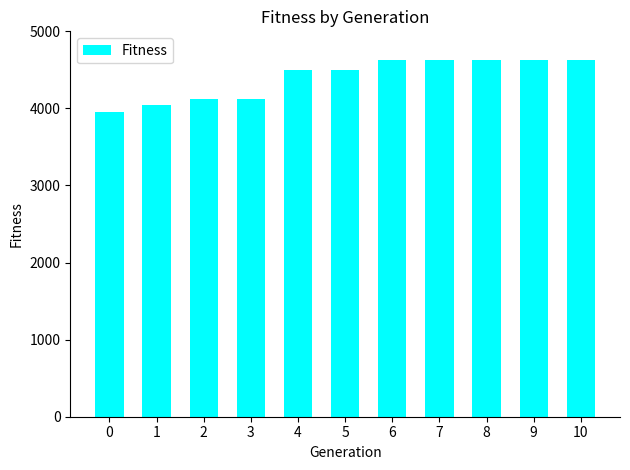

What is the smallest value displayed?

3958